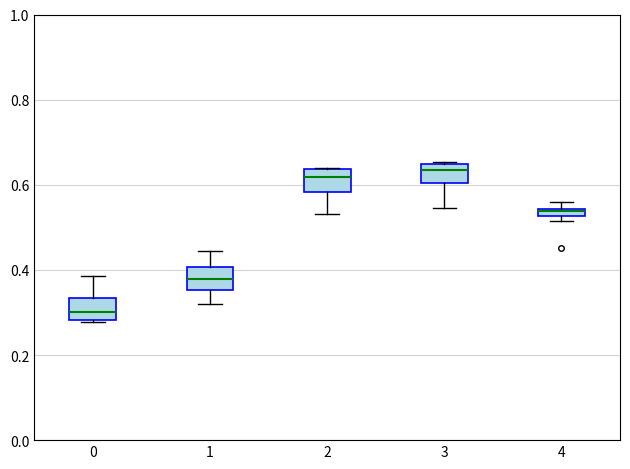

Where does the median line of the box at x = 0 sit on the y-axis? The values are not printed on the chart, so give them approximately, as read against the axis.

0.30